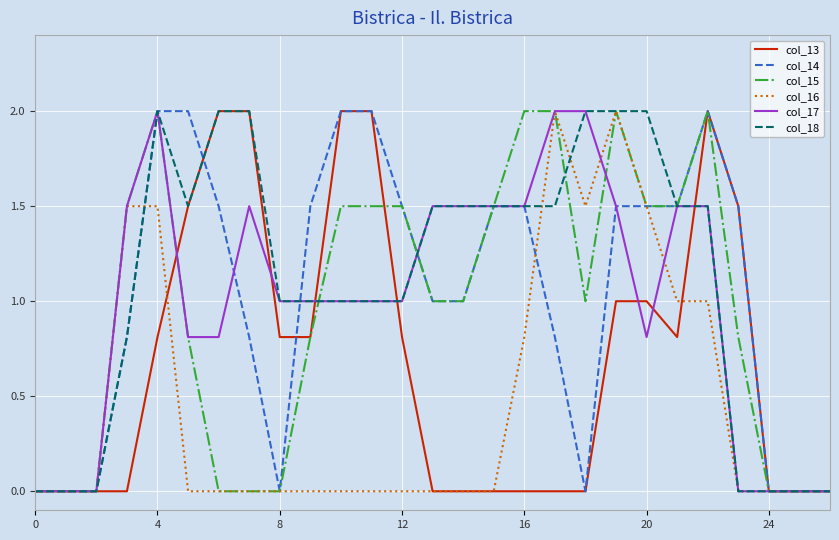

What is the highest value of the col_17 series?

2.0